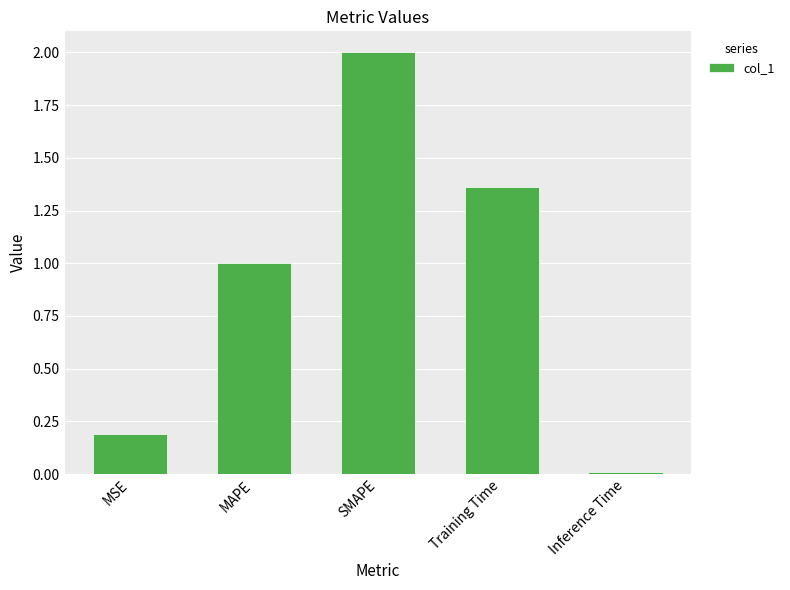

What is the approximate value at SMAPE?

2.0